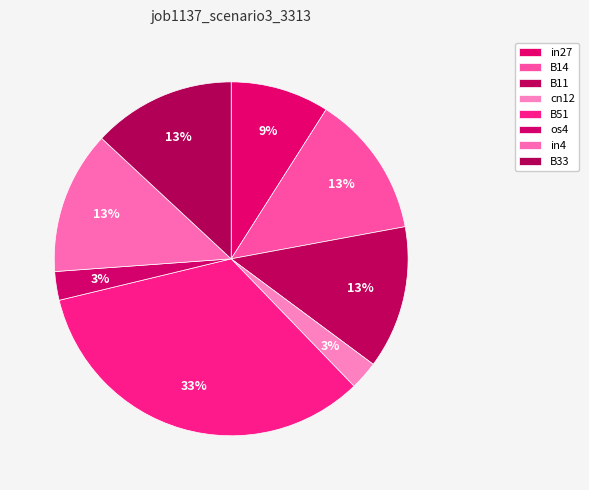

How many slices are in this pie chart?

8